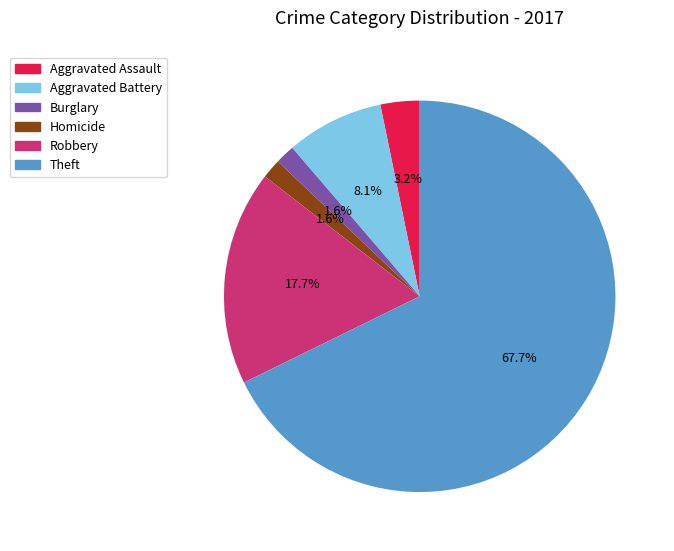

Is there a majority slice in this chart?

Yes